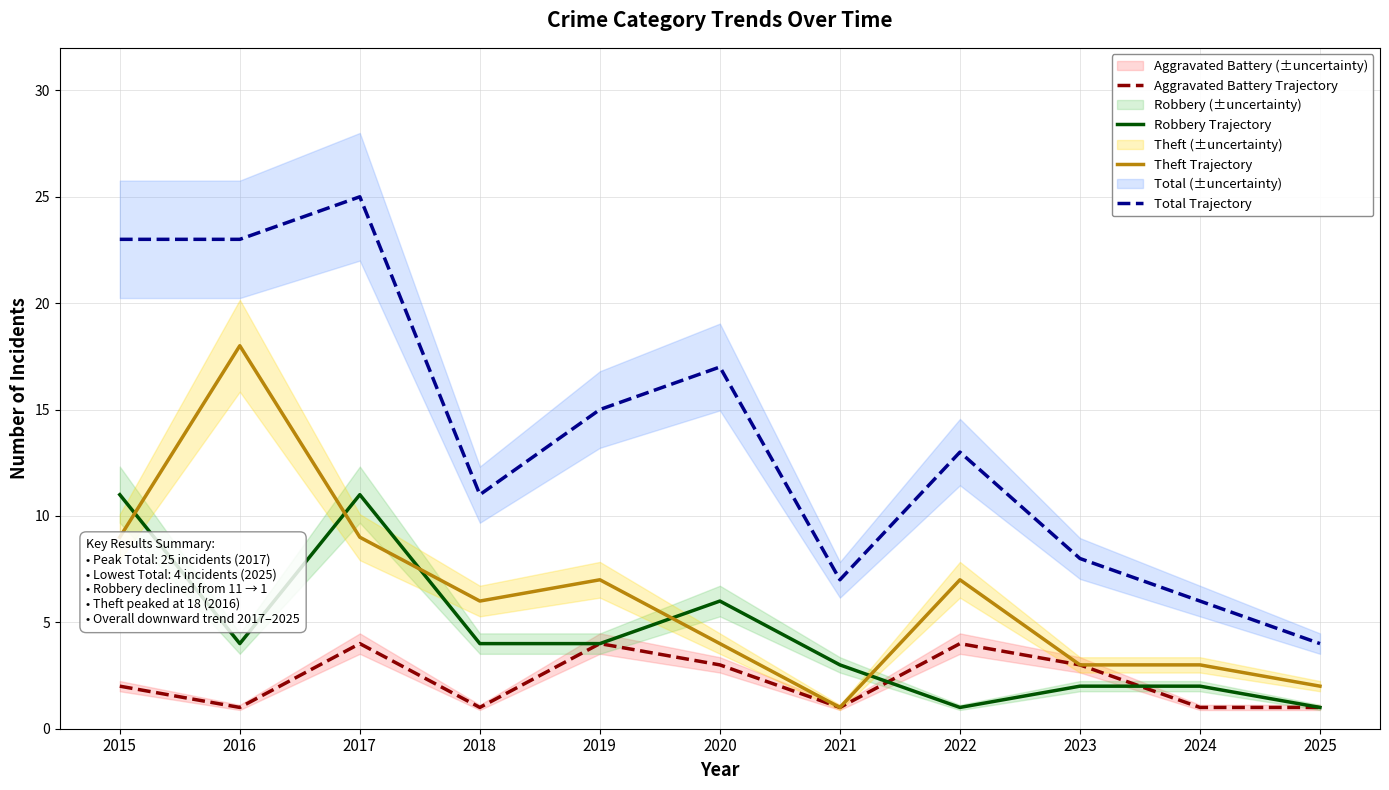

What is the value of the Aggravated Battery Trajectory point at the 10th from the left?

1